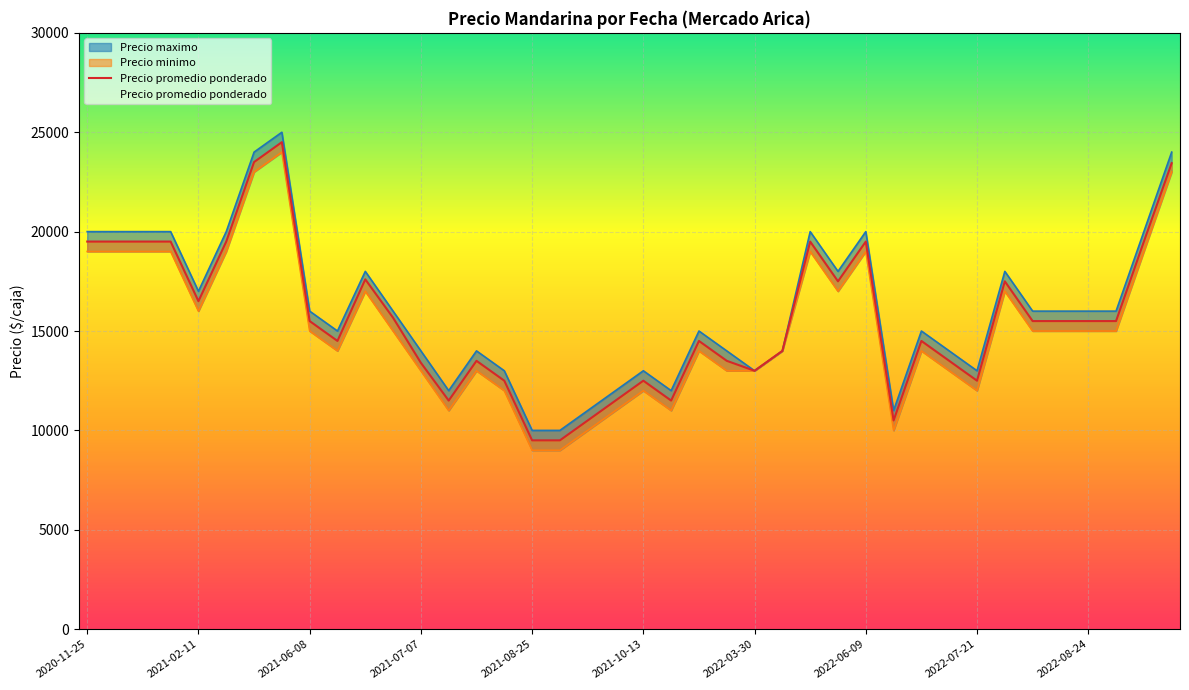

What is the average value of the Precio promedio ponderado series?

15653